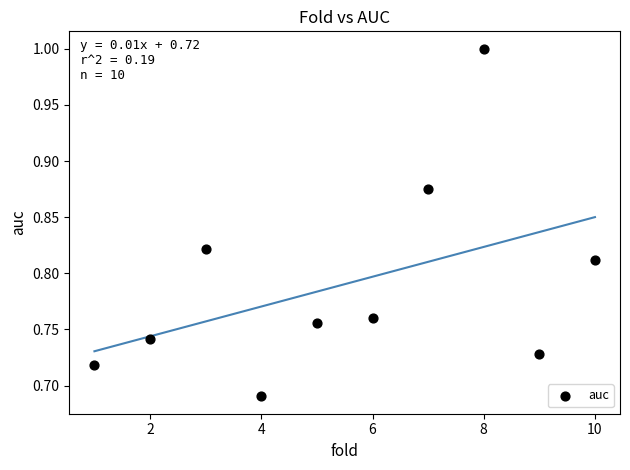

What is the range of Y values (max minus min)?

0.3